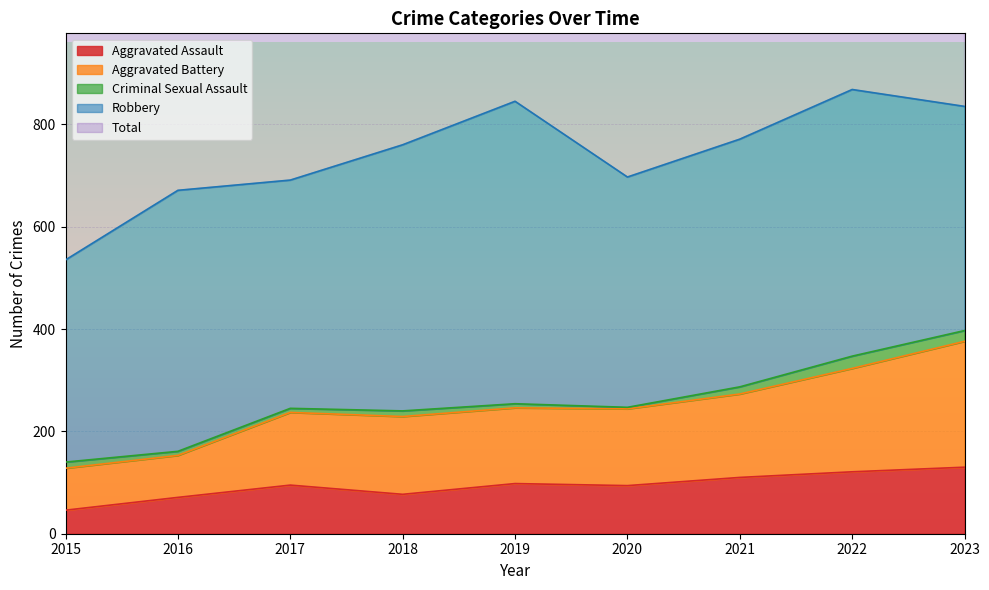

The value of Total at 2015 is 1070. True or false?

True